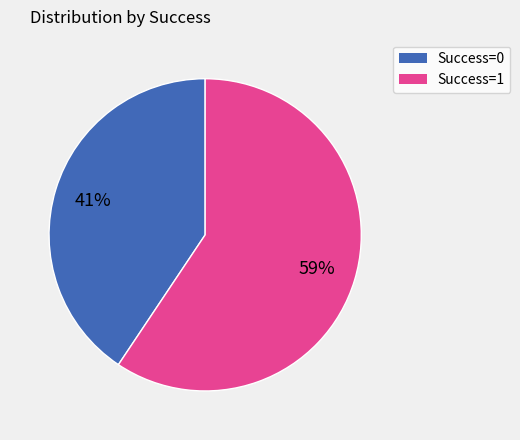

Count the number of slices in the pie.

2